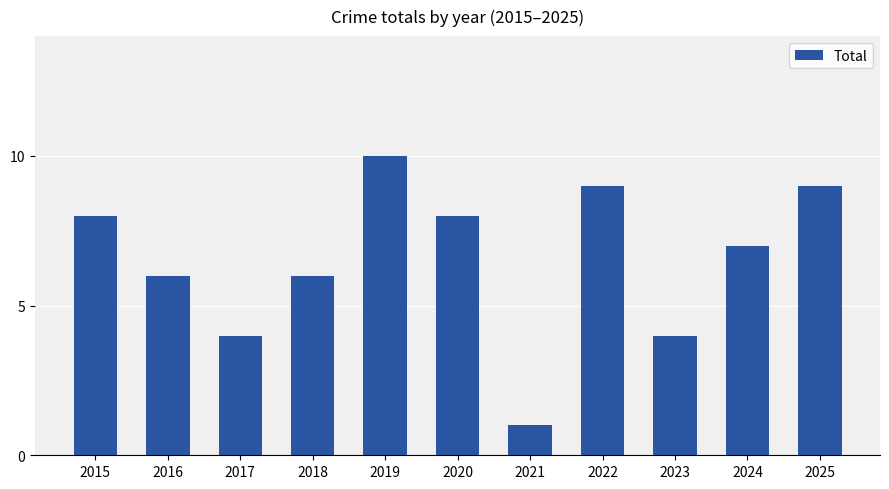

Which label corresponds to the largest value in the chart?

2019